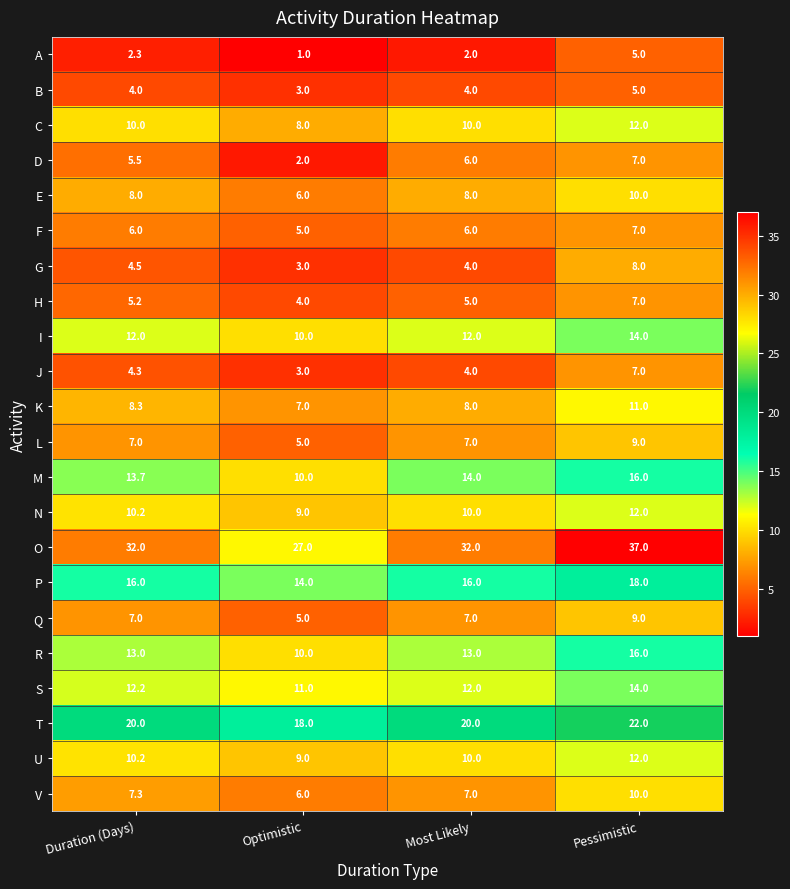

What value does the C series have at Duration (Days)?

10.0